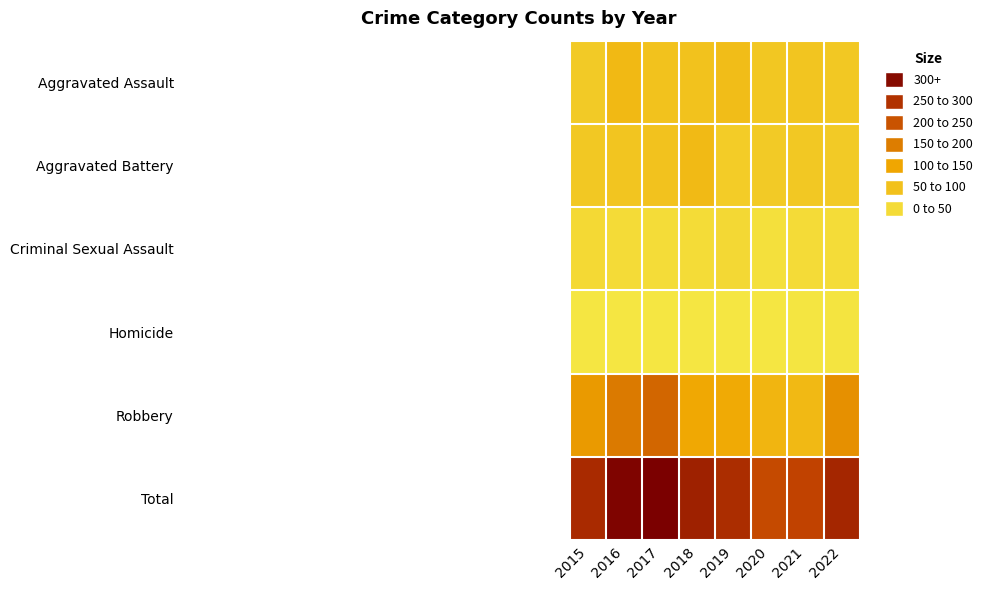

What is the minimum value shown in the chart?

4